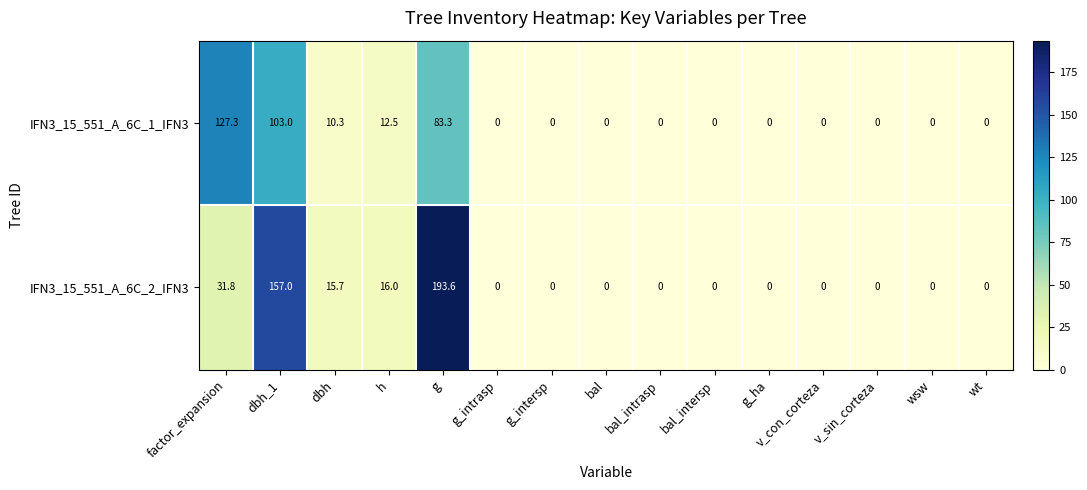

Which series has the largest total across all categories?

IFN3_15_551_A_6C_2_IFN3